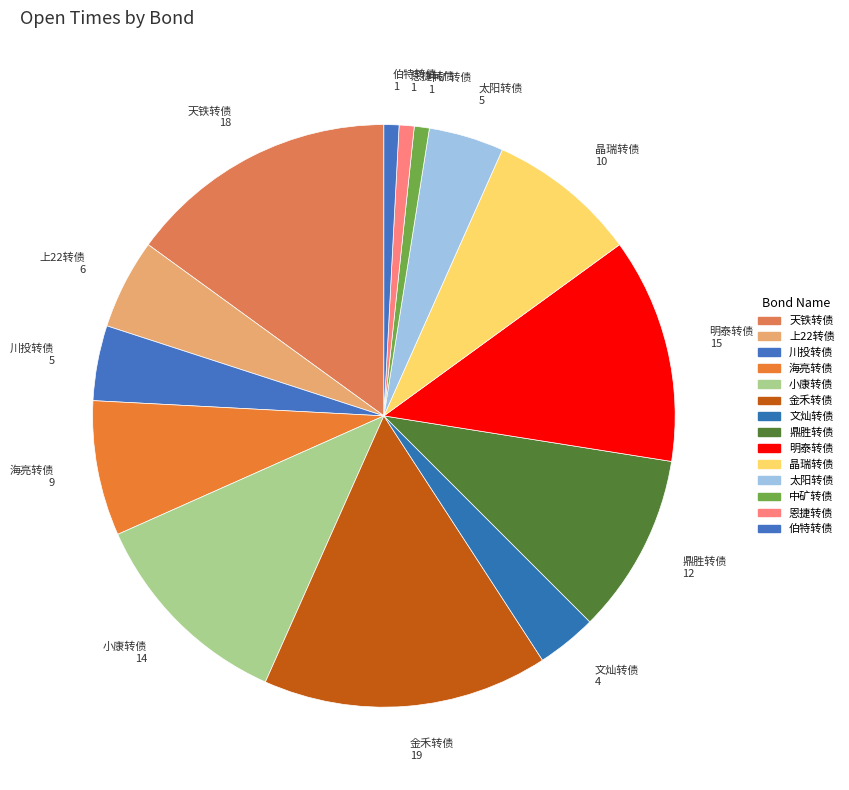

How many slices are in this pie chart?

14